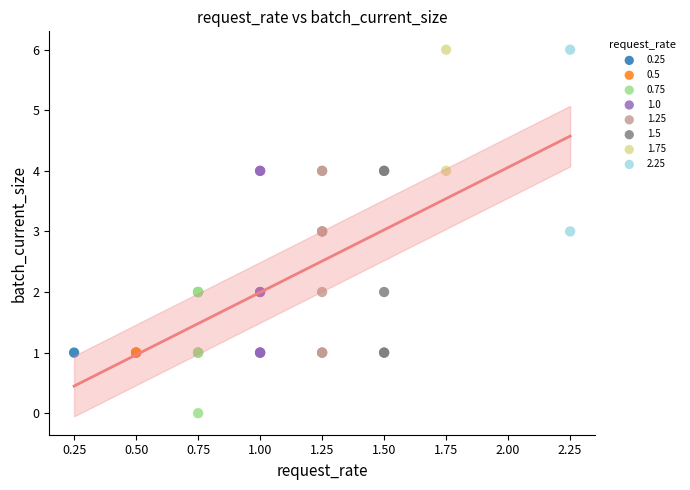

What are all the series names shown in the legend?

0.25, 0.5, 0.75, 1.0, 1.25, 1.5, 1.75, 2.25